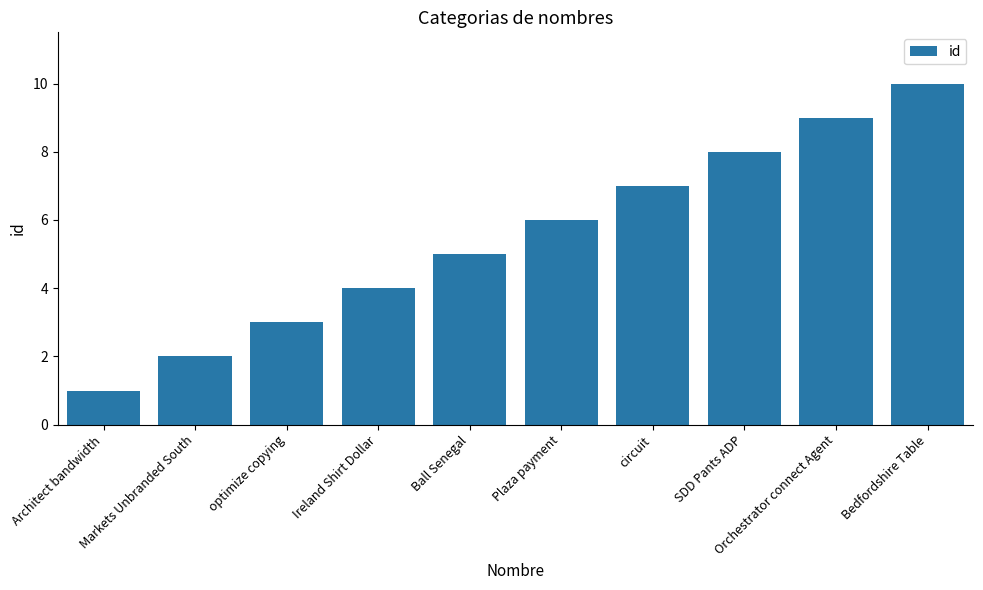

List the labels in order of value, largest first.

Bedfordshire Table, Orchestrator connect Agent, SDD Pants ADP, circuit, Plaza payment, Ball Senegal, Ireland Shirt Dollar, optimize copying, Markets Unbranded South, Architect bandwidth